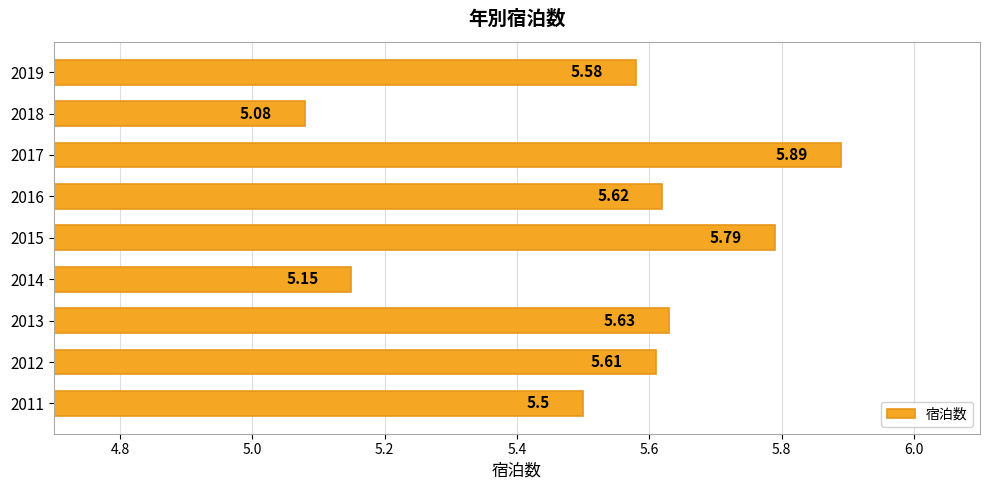

What is the change in value from 2011 to 2018?

-0.4